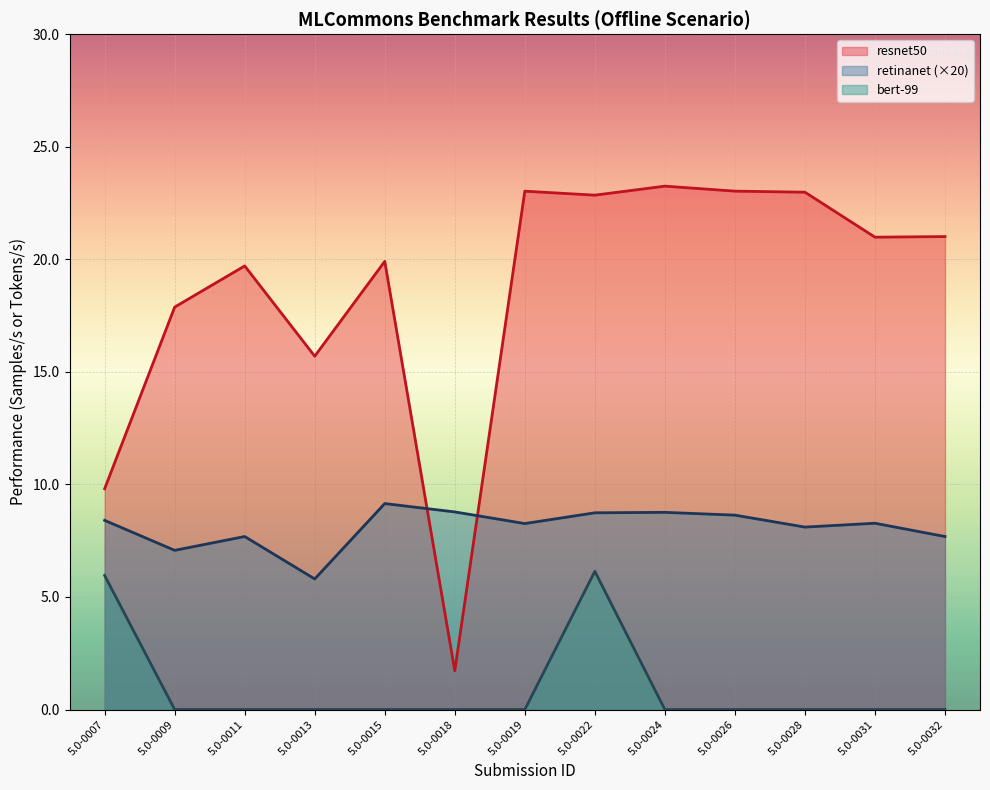

True or false: bert-99 and resnet50 cross at least once.

False